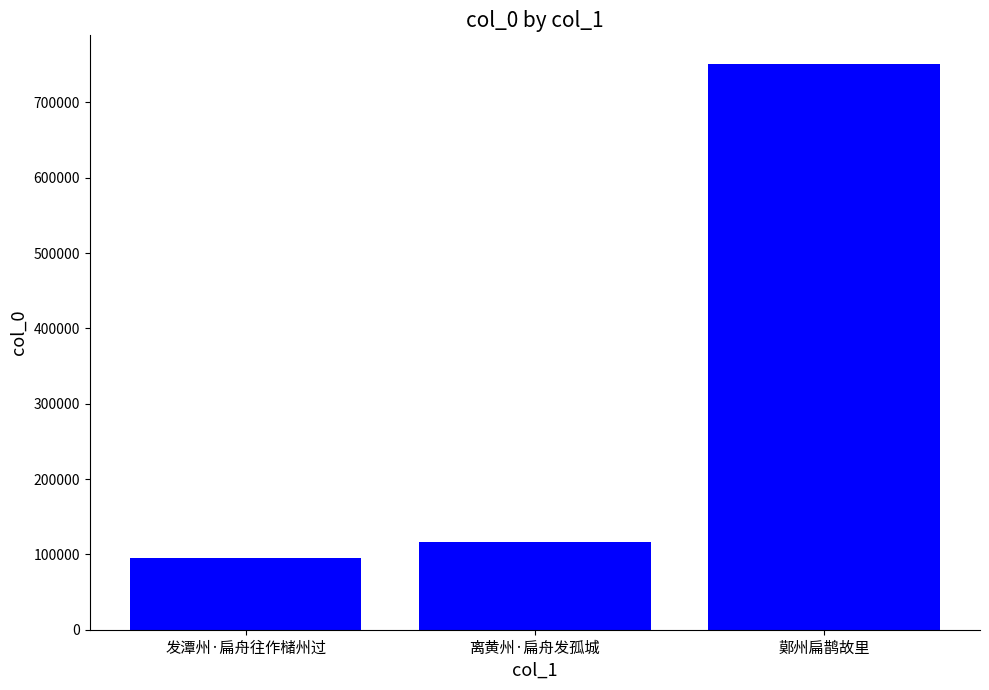

Which label corresponds to the largest value in the chart?

鄚州扁鹊故里